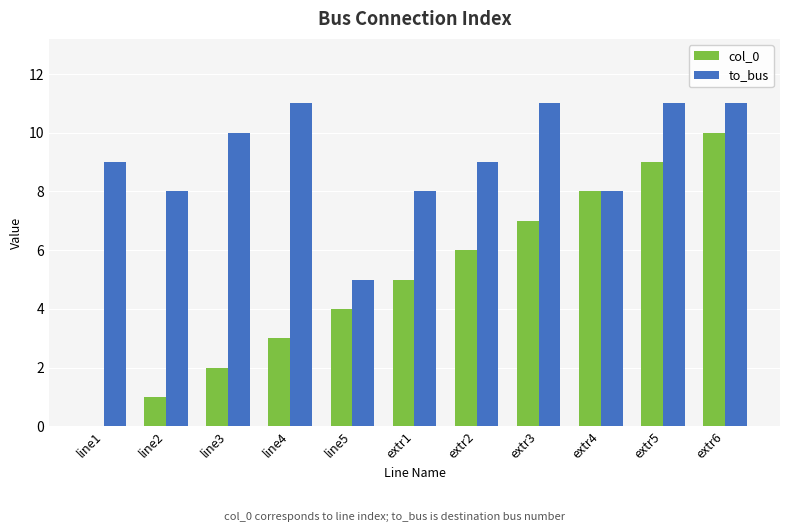

The value of col_0 at line1 is 4. True or false?

False